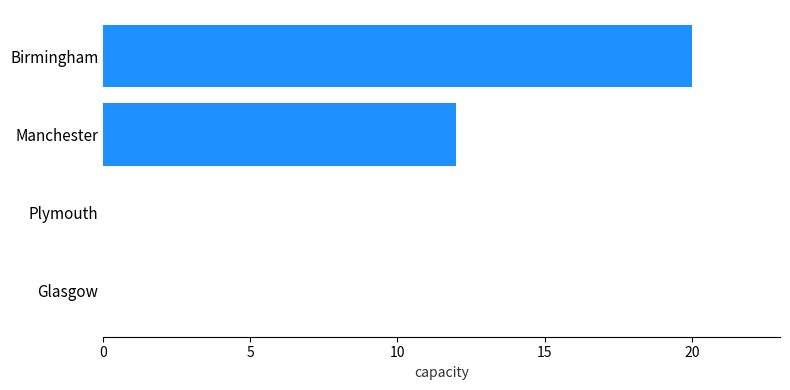

Are the bars horizontal?

Yes